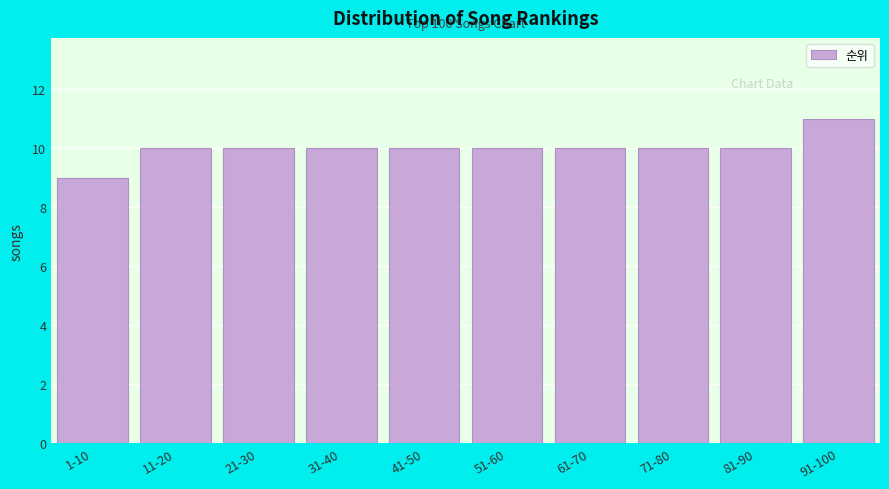

Reading right to left, extract all data points from this chart.

11	10	10	10	10	10	10	10	10	9